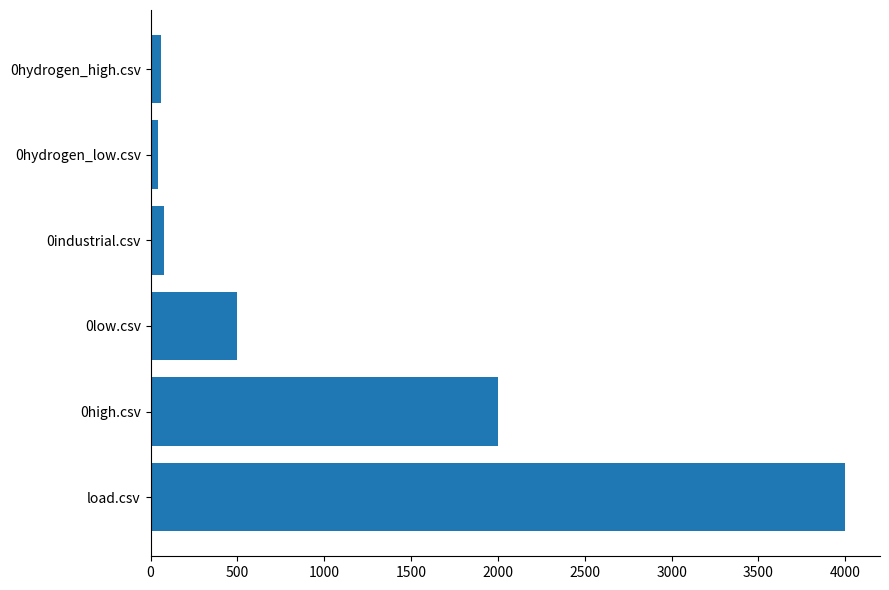

What is the minimum value shown in the chart?

40